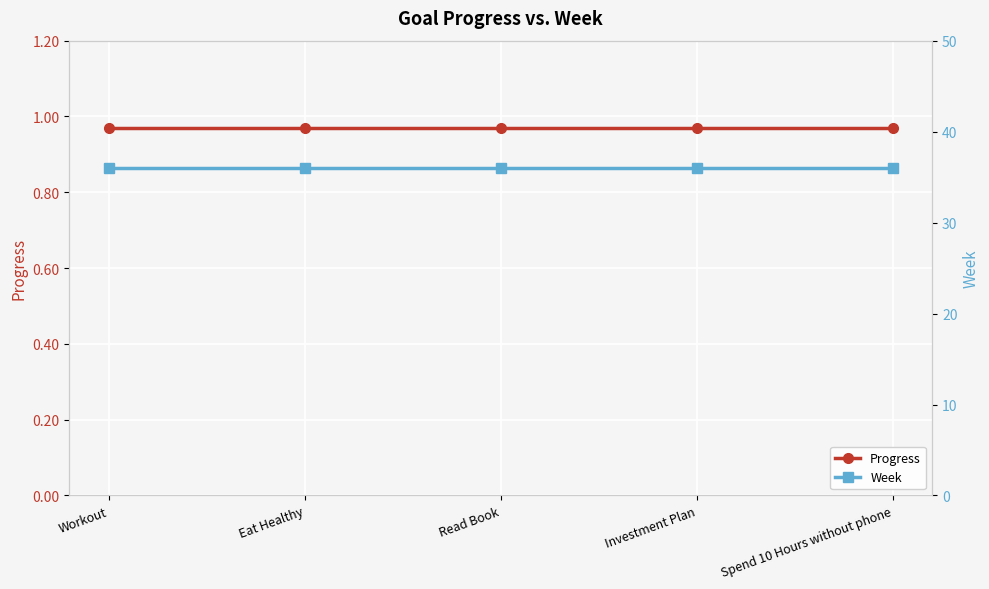

True or false: Progress has a value of 0.5 at Spend 10 Hours without phone.

False